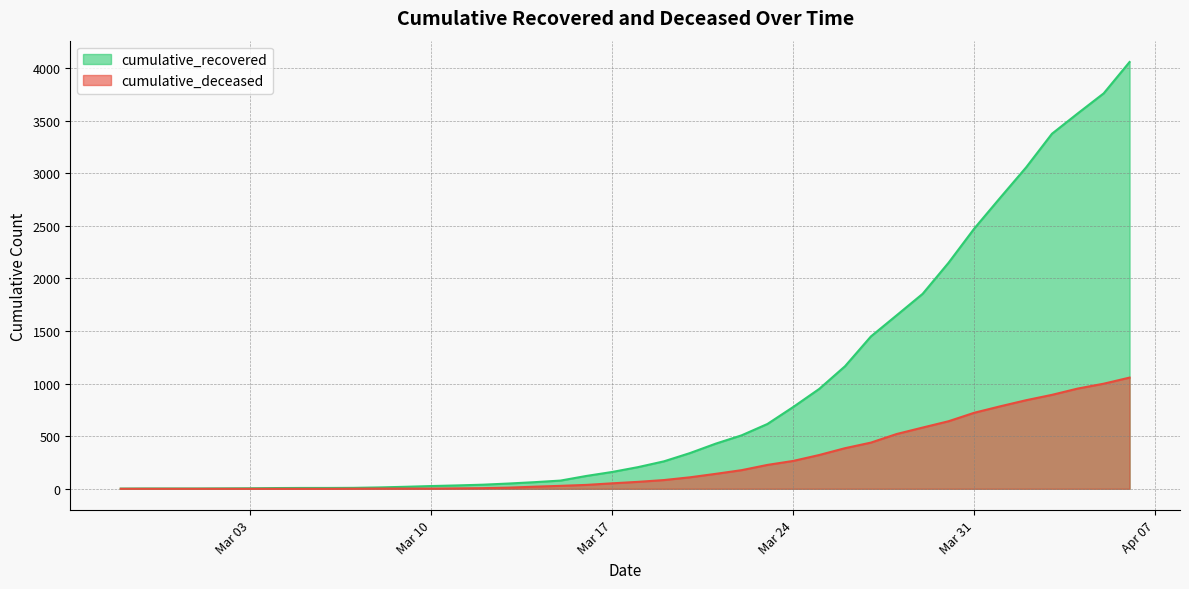

The cumulative_recovered series shows 8 at 2020-03-05. True or false?

True